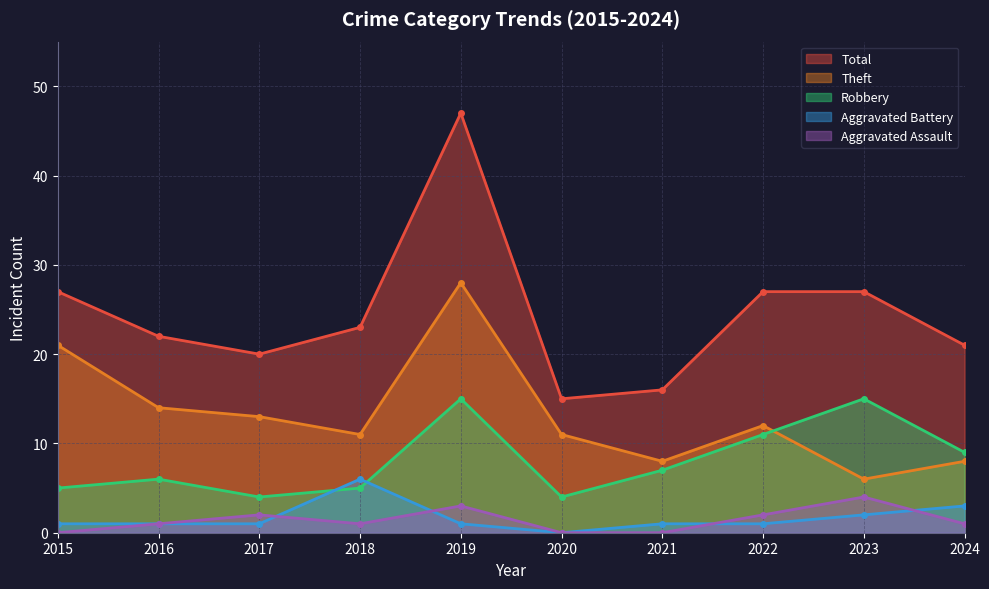

Reading left to right, extract all data points from this chart.

Aggravated Assault: 2015=0	2016=1	2017=2	2018=1	2019=3	2020=0	2021=0	2022=2	2023=4	2024=1
Aggravated Battery: 2015=1	2016=1	2017=1	2018=6	2019=1	2020=0	2021=1	2022=1	2023=2	2024=3
Robbery: 2015=5	2016=6	2017=4	2018=5	2019=15	2020=4	2021=7	2022=11	2023=15	2024=9
Theft: 2015=21	2016=14	2017=13	2018=11	2019=28	2020=11	2021=8	2022=12	2023=6	2024=8
Total: 2015=27	2016=22	2017=20	2018=23	2019=47	2020=15	2021=16	2022=27	2023=27	2024=21